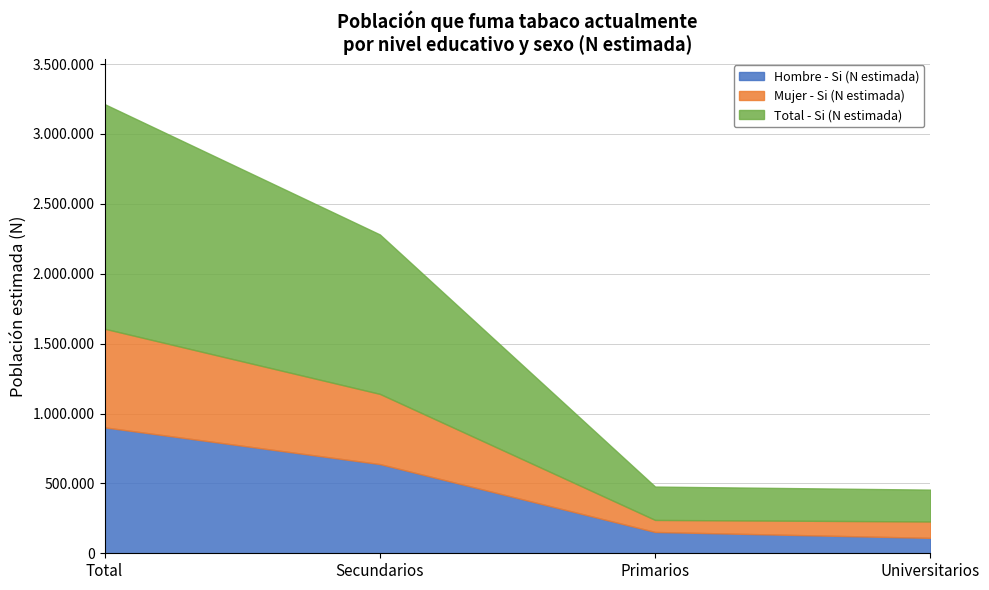

How many lines are shown in the chart?

3